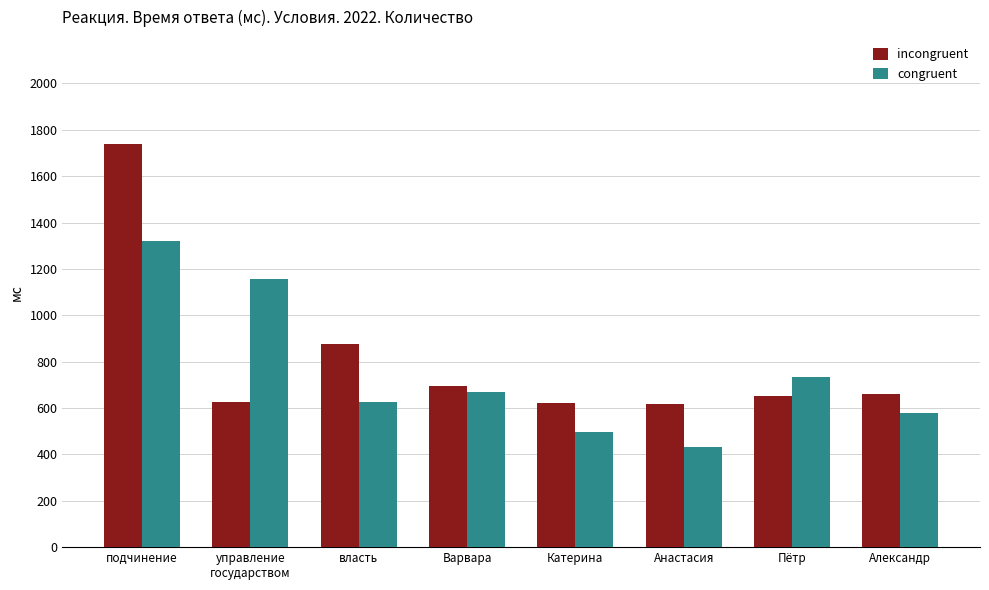

What is the minimum value shown in the chart?

434